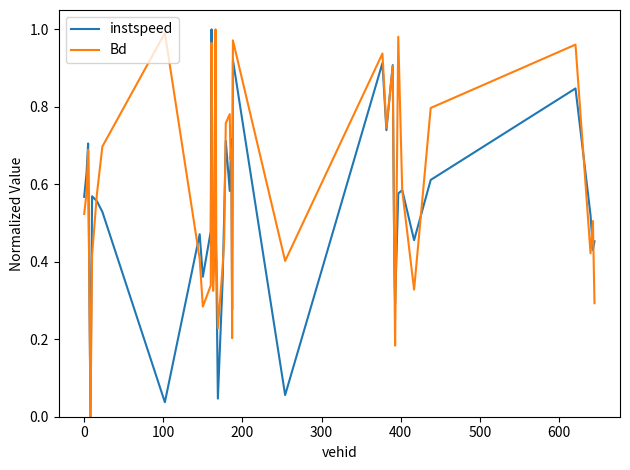

Does the chart display data point markers on the line(s)?

No